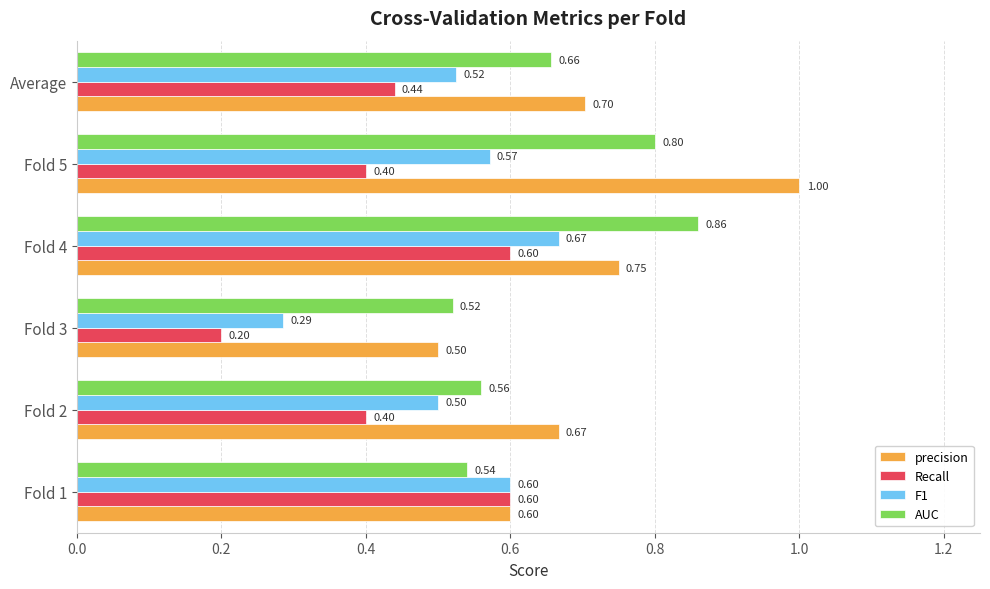

At which category is the sum across all series the highest?

Fold 4